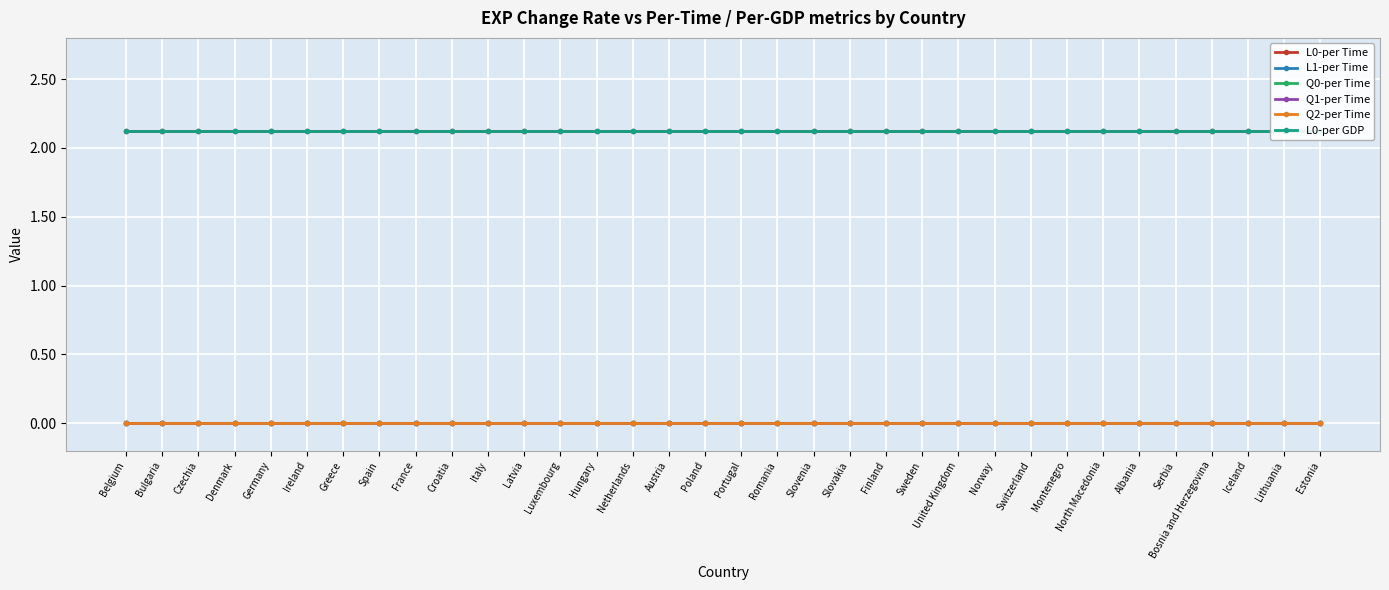

Reading right to left, extract all data points from this chart.

L0-per Time: 2.1	2.1	2.1	2.1	2.1	2.1	2.1	2.1	2.1	2.1	2.1	2.1	2.1	2.1	2.1	2.1	2.1	2.1	2.1	2.1	2.1	2.1	2.1	2.1	2.1	2.1	2.1	2.1	2.1	2.1	2.1	2.1	2.1	2.1
L1-per Time: 0.0	0.0	0.0	0.0	0.0	0.0	0.0	0.0	0.0	0.0	0.0	0.0	0.0	0.0	0.0	0.0	0.0	0.0	0.0	0.0	0.0	0.0	0.0	0.0	0.0	0.0	0.0	0.0	0.0	0.0	0.0	0.0	0.0	0.0
Q0-per Time: 0.0	0.0	0.0	0.0	0.0	0.0	0.0	0.0	0.0	0.0	0.0	0.0	0.0	0.0	0.0	0.0	0.0	0.0	0.0	0.0	0.0	0.0	0.0	0.0	0.0	0.0	0.0	0.0	0.0	0.0	0.0	0.0	0.0	0.0
Q1-per Time: 0.0	0.0	0.0	0.0	0.0	0.0	0.0	0.0	0.0	0.0	0.0	0.0	0.0	0.0	0.0	0.0	0.0	0.0	0.0	0.0	0.0	0.0	0.0	0.0	0.0	0.0	0.0	0.0	0.0	0.0	0.0	0.0	0.0	0.0
Q2-per Time: 0.0	0.0	0.0	0.0	0.0	0.0	0.0	0.0	0.0	0.0	0.0	0.0	0.0	0.0	0.0	0.0	0.0	0.0	0.0	0.0	0.0	0.0	0.0	0.0	0.0	0.0	0.0	0.0	0.0	0.0	0.0	0.0	0.0	0.0
L0-per GDP: 2.1	2.1	2.1	2.1	2.1	2.1	2.1	2.1	2.1	2.1	2.1	2.1	2.1	2.1	2.1	2.1	2.1	2.1	2.1	2.1	2.1	2.1	2.1	2.1	2.1	2.1	2.1	2.1	2.1	2.1	2.1	2.1	2.1	2.1